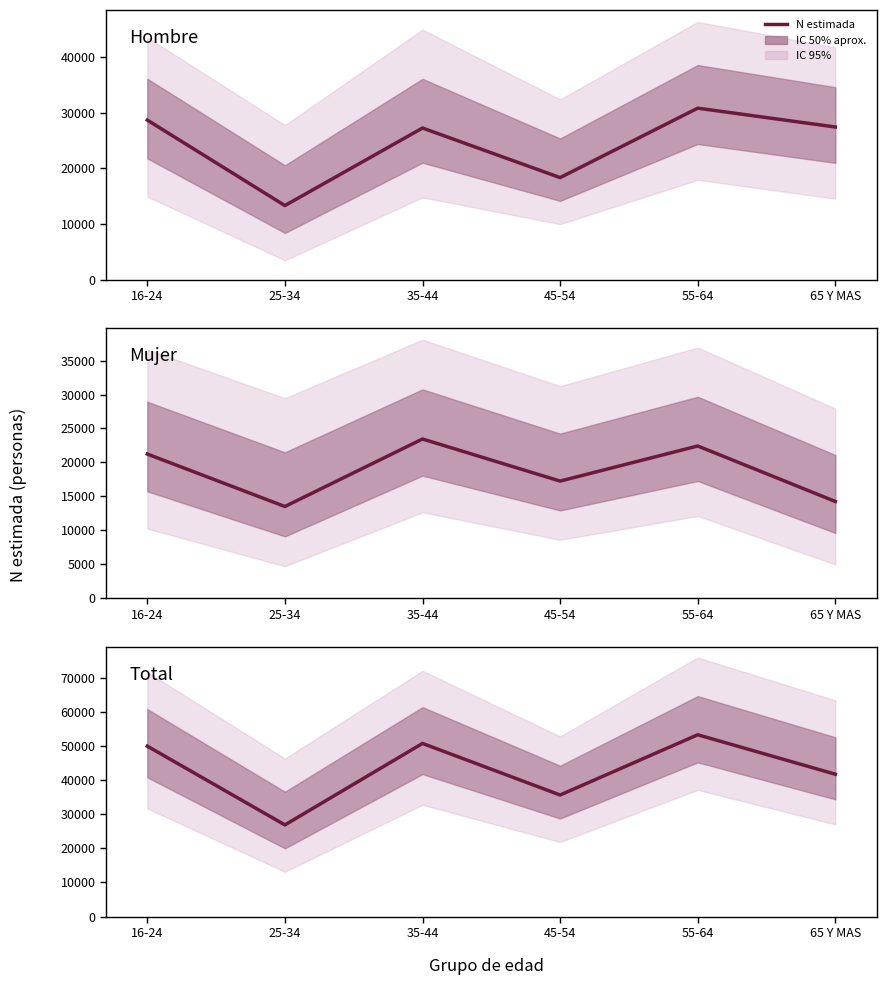

The chart shows a value of 26849 at 25-34. True or false?

True